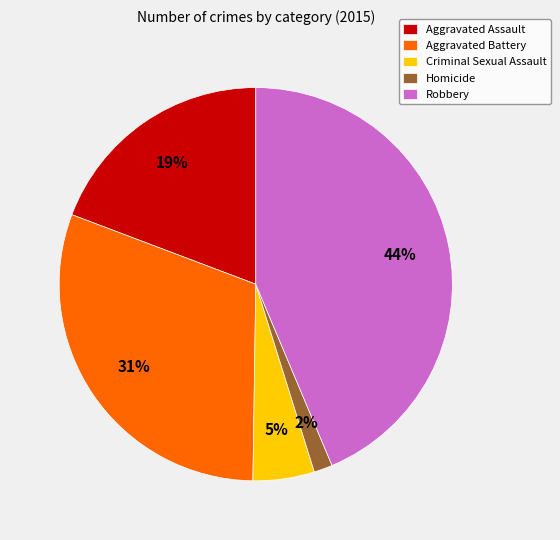

To the nearest percent, what percentage of the pie is Robbery?

44%